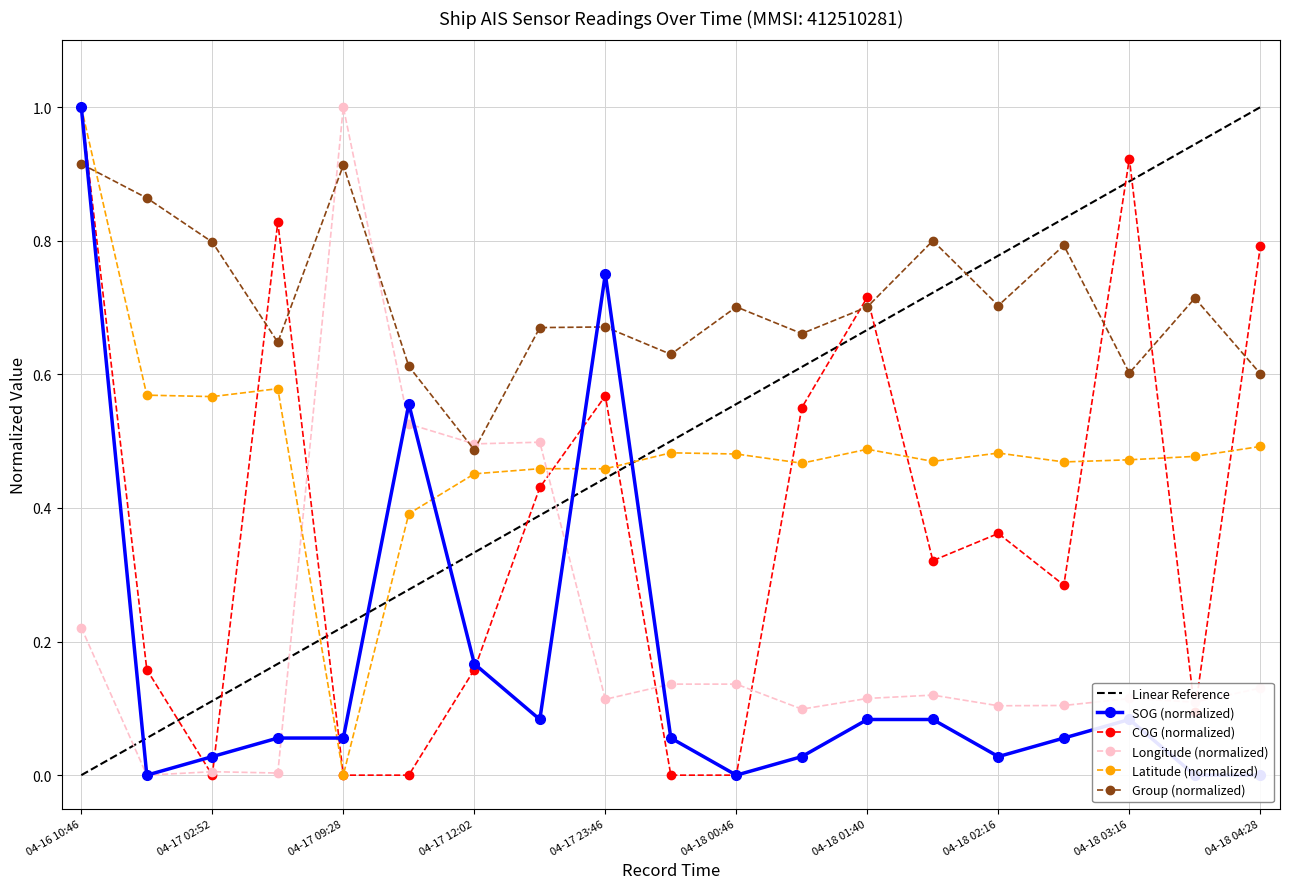

Is the value of Longitude (normalized) at 04-18 02:16 greater than the value of COG (normalized) at 04-18 00:46?

Yes